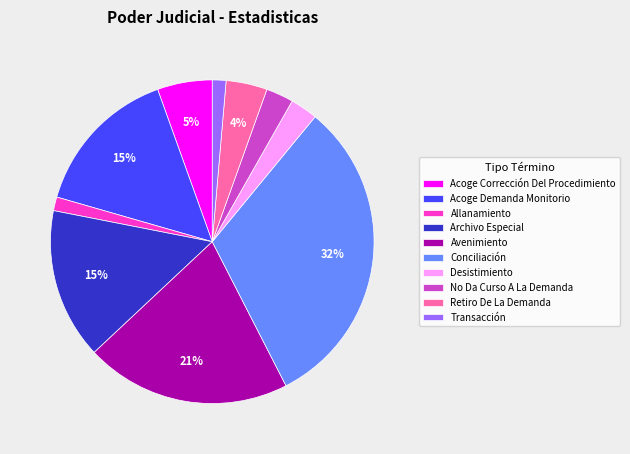

Do Desistimiento and Acoge Corrección Del Procedimiento together represent more than half of the pie?

No